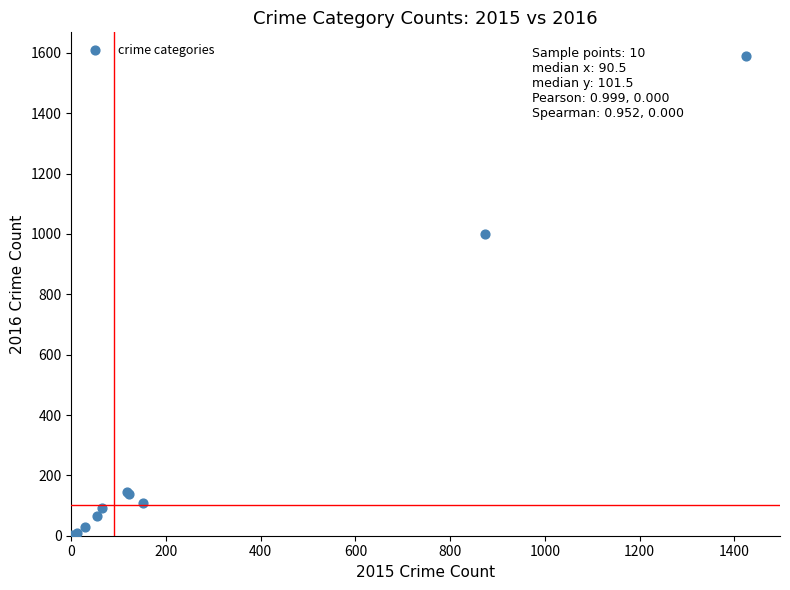

What Y value in the scatter plot is closest to 795?

999